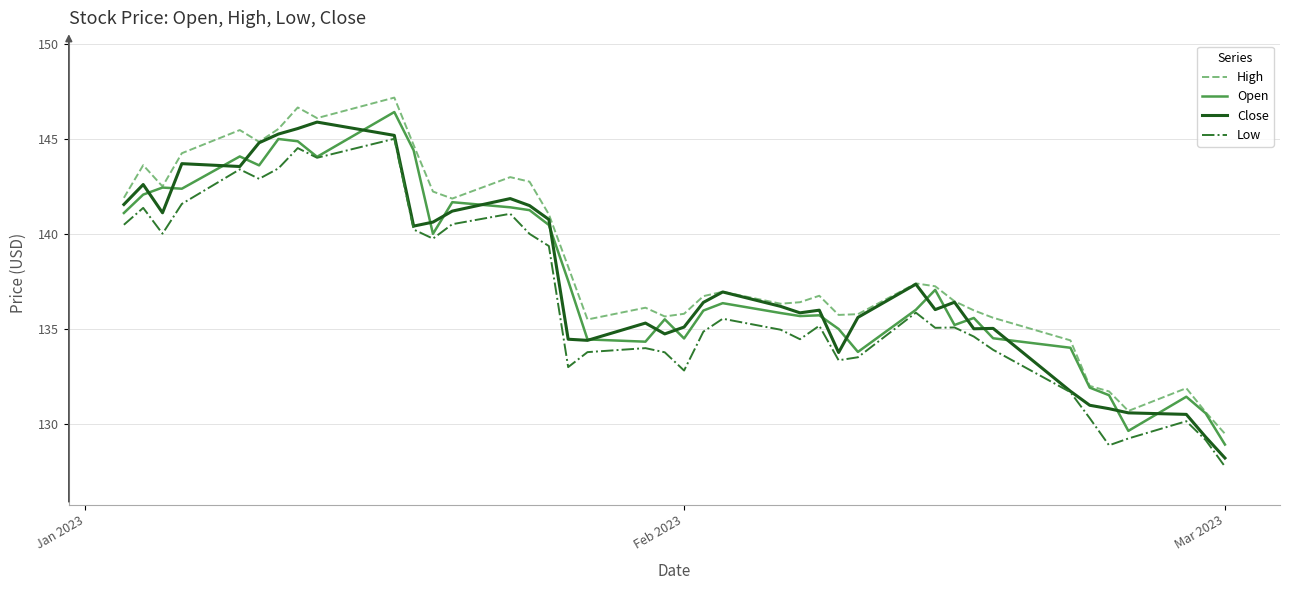

What is the lowest value of the Close series?

128.2